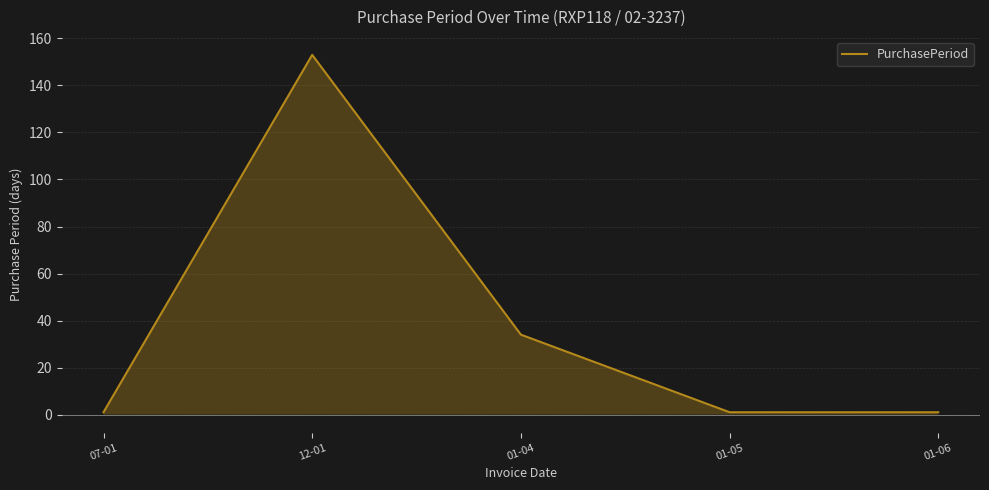

Rank the categories by value from highest to lowest.

12-01, 01-04, 07-01, 01-05, 01-06